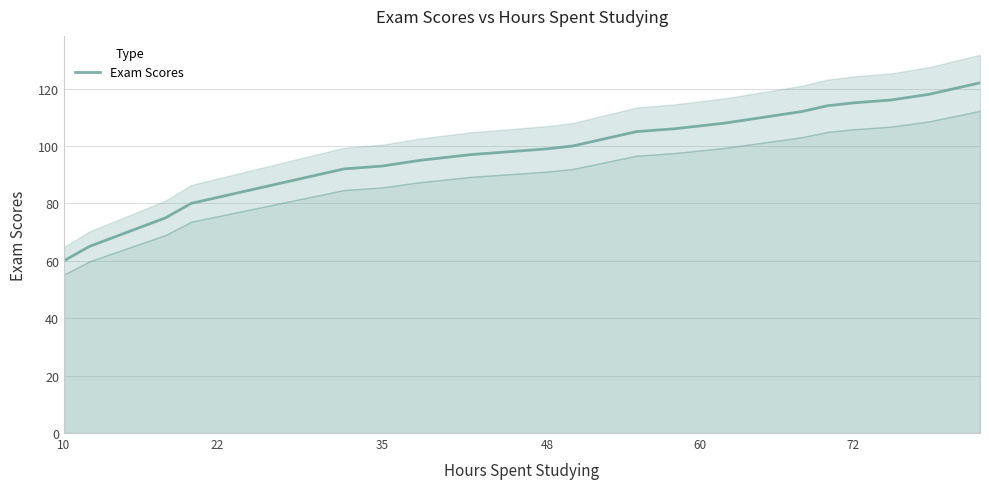

True or false: Exam Scores has a value of 67 at 48.

False